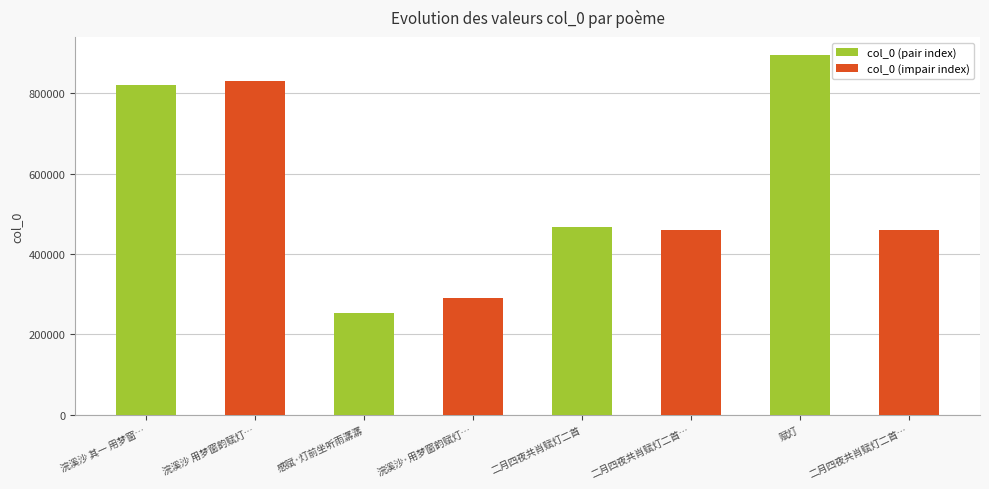

Reading left to right, extract all data points from this chart.

浣溪沙 其一 用梦窗…=820986	浣溪沙 用梦窗韵赋灯…=829852	感赋·灯前坐听雨潺潺=253601	浣溪沙·用梦窗韵赋灯…=290078	二月四夜共肖赋灯二首=466205	二月四夜共肖赋灯二首…=458704	赋灯=894827	二月四夜共肖赋灯二首…=458703